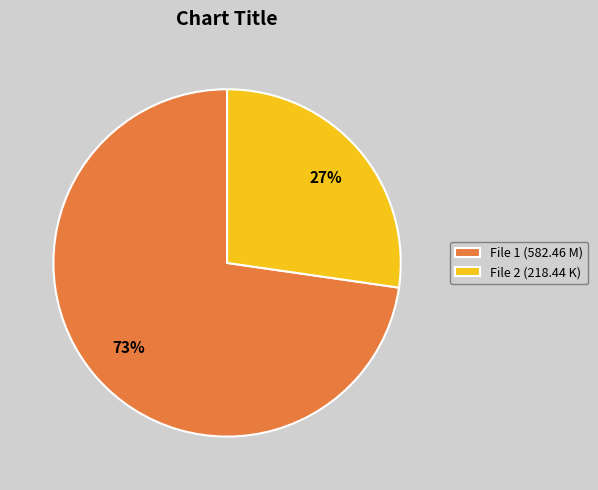

True or false: File 1 (582.46 M) accounts for 73% of the total.

True